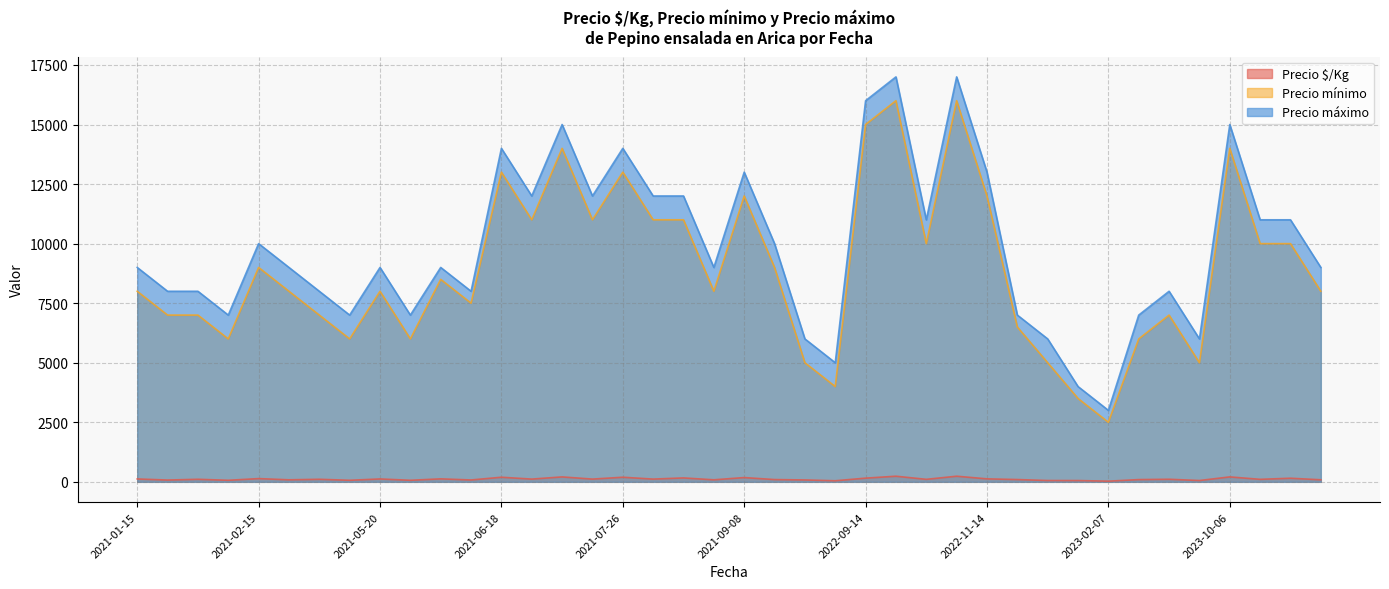

List the series in order of their peak value, highest first.

Precio máximo, Precio mínimo, Precio $/Kg